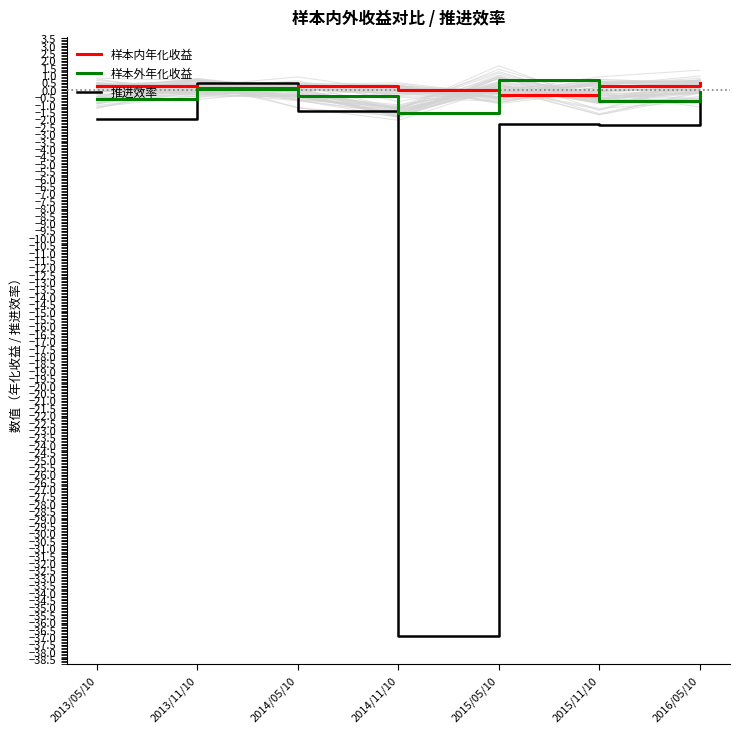

Rank the categories by 样本外年化收益 value from highest to lowest.

2015/05/10, 2013/11/10, 2016/05/10, 2014/05/10, 2013/05/10, 2015/11/10, 2014/11/10